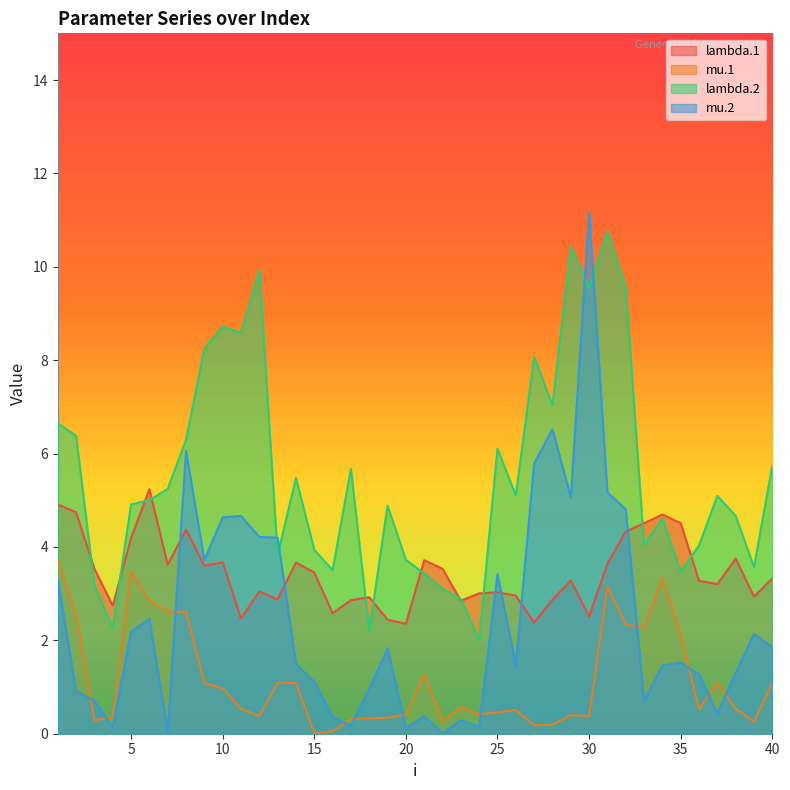

What is the spread (max minus min) of values at 1?

3.3